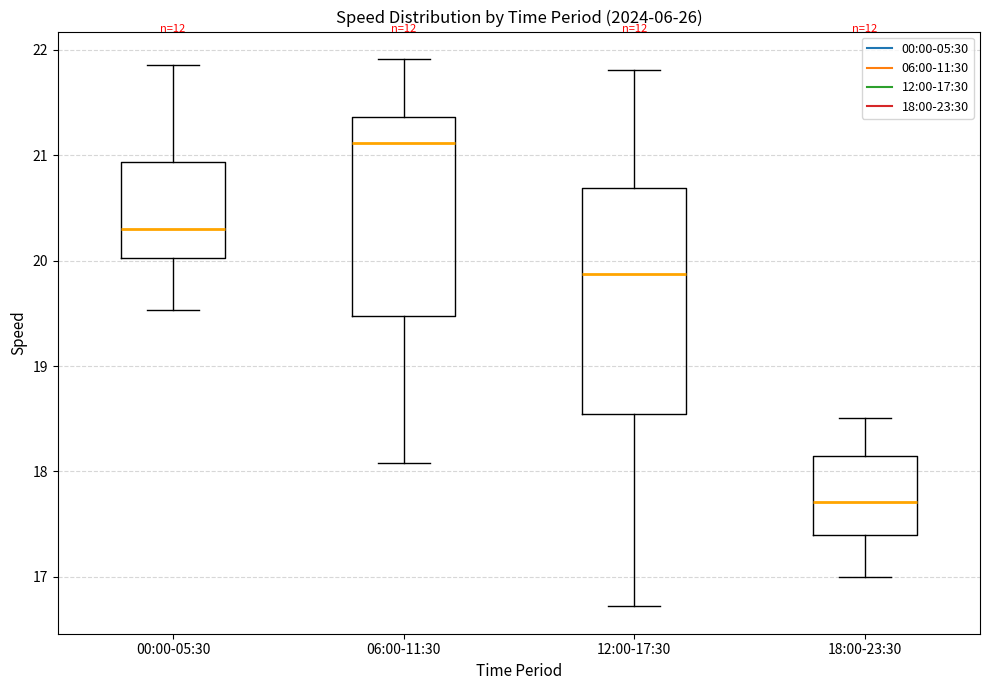

Reading left to right, read every box against the y-axis: the position of its median line, the range the box covers, and the ends of its whiskers. The values are not printed on the chart, so give them approximately, as read against the axis.

00:00-05:30: median 20.3, box 20.0 to 20.9, whiskers 19.5 to 21.9
06:00-11:30: median 21.1, box 19.5 to 21.4, whiskers 18.1 to 21.9
12:00-17:30: median 19.9, box 18.5 to 20.7, whiskers 16.7 to 21.8
18:00-23:30: median 17.7, box 17.4 to 18.2, whiskers 17.0 to 18.5